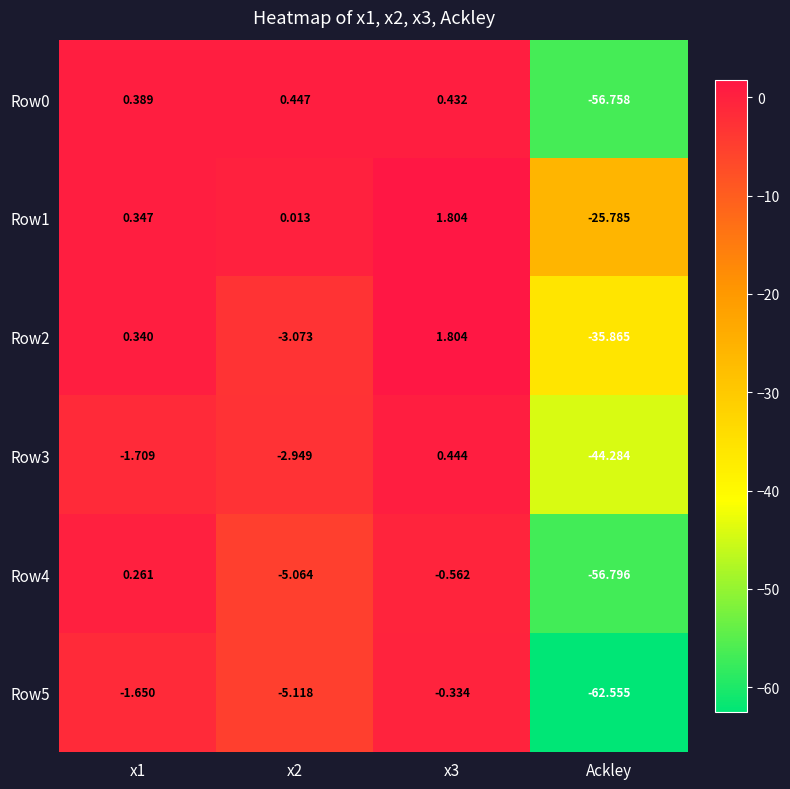

Which label corresponds to the smallest value in the chart?

Ackley